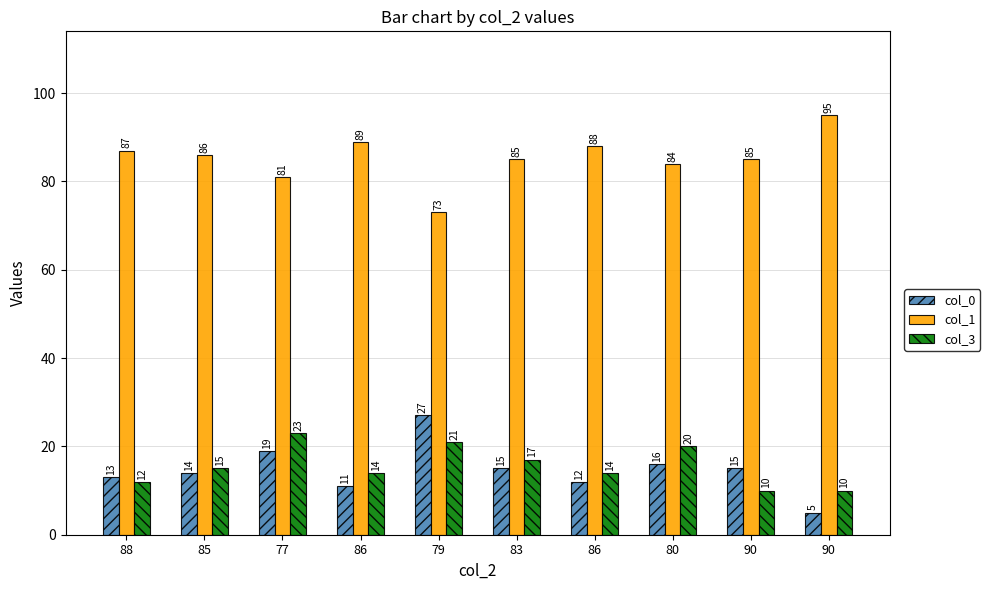

At which category is the sum across all series the highest?

77